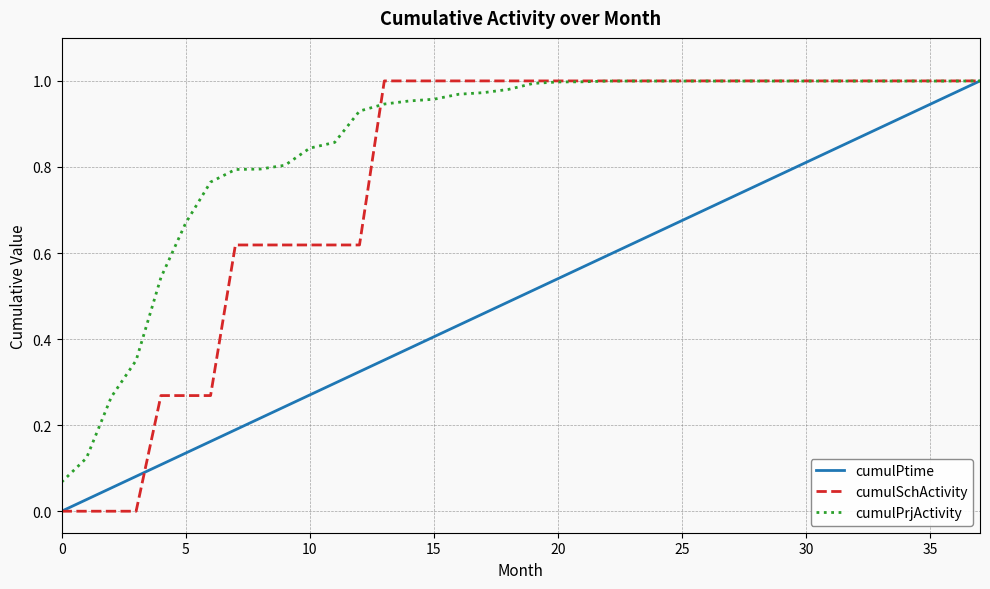

Which series has the largest total across all categories?

cumulPrjActivity